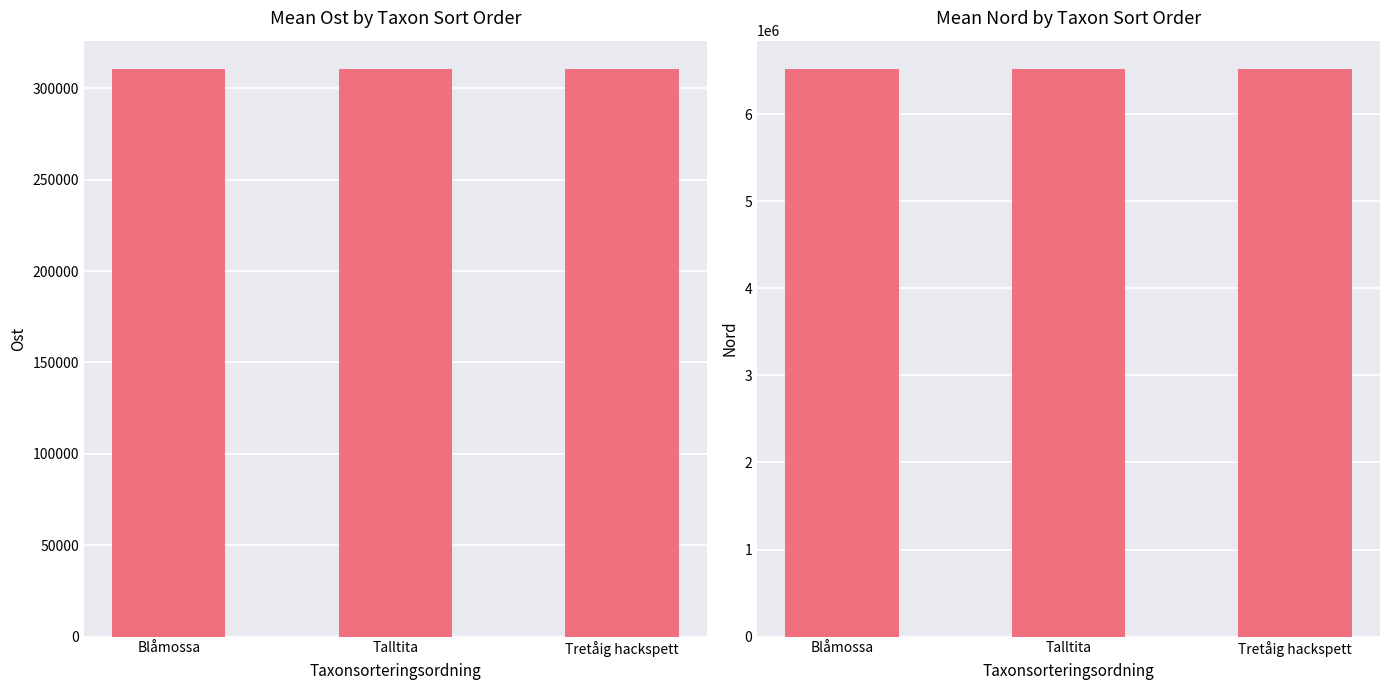

Rank the series by their average value, from lowest to highest.

Ost, Nord